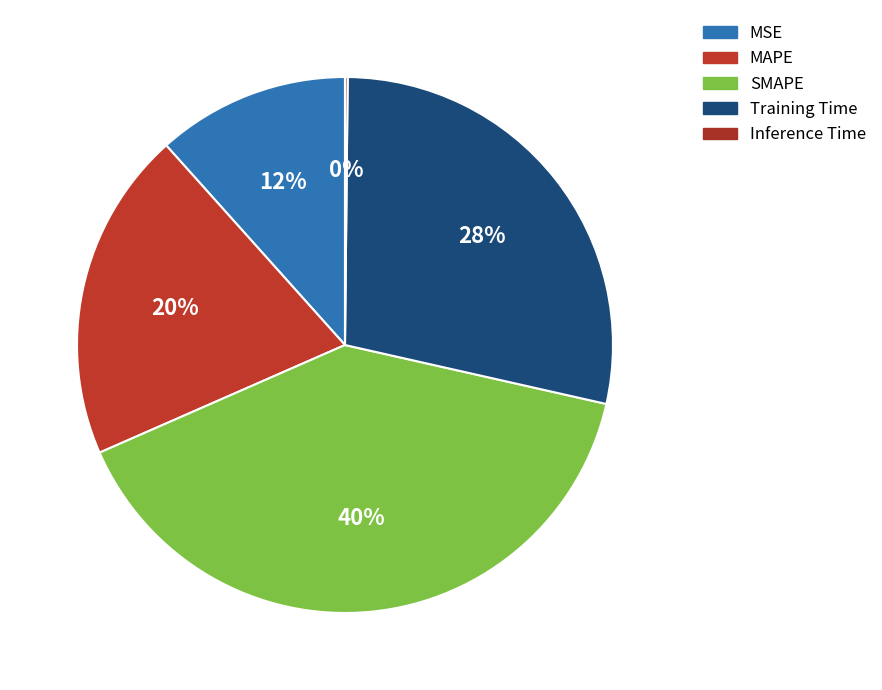

To the nearest percent, what portion does MSE represent?

12%